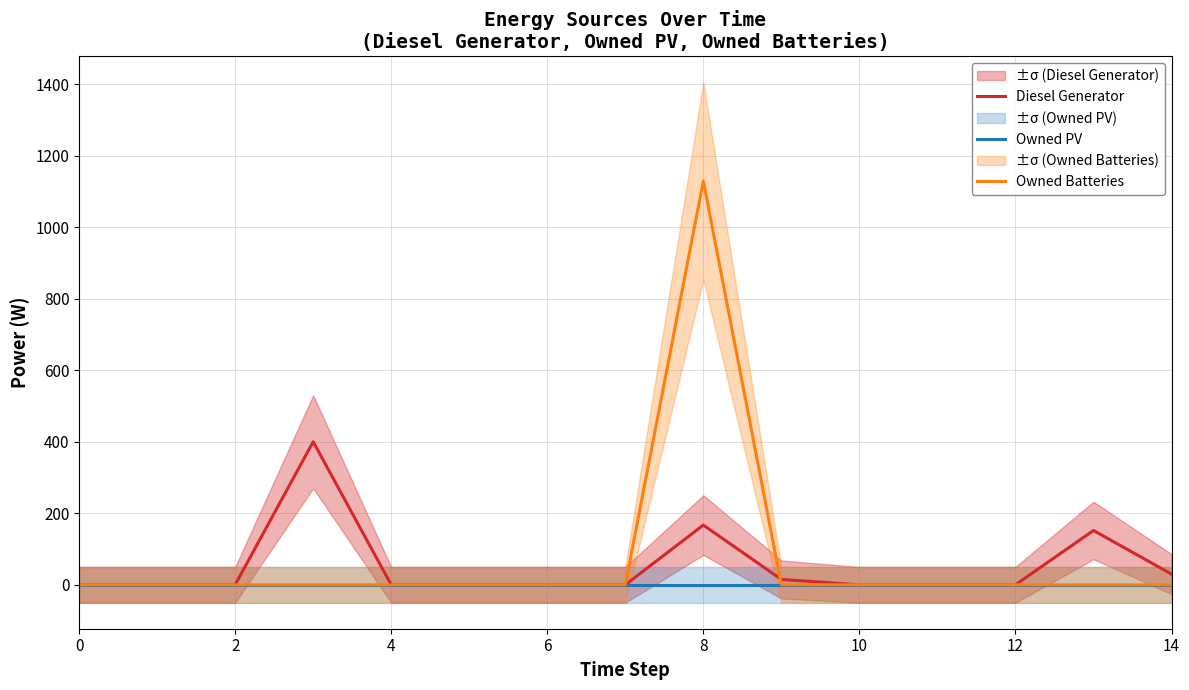

True or false: Diesel Generator and Owned Batteries cross at least once.

True